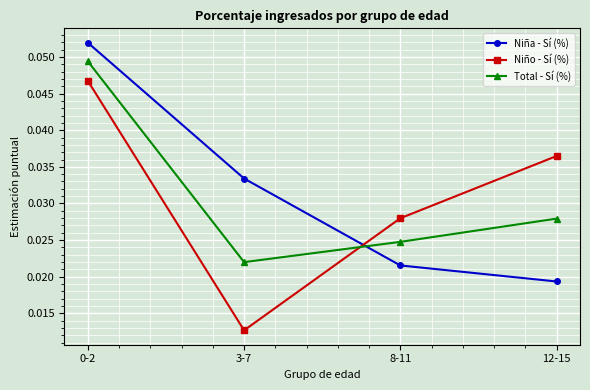

What are all the series names shown in the legend?

Niña - Sí (%), Niño - Sí (%), Total - Sí (%)